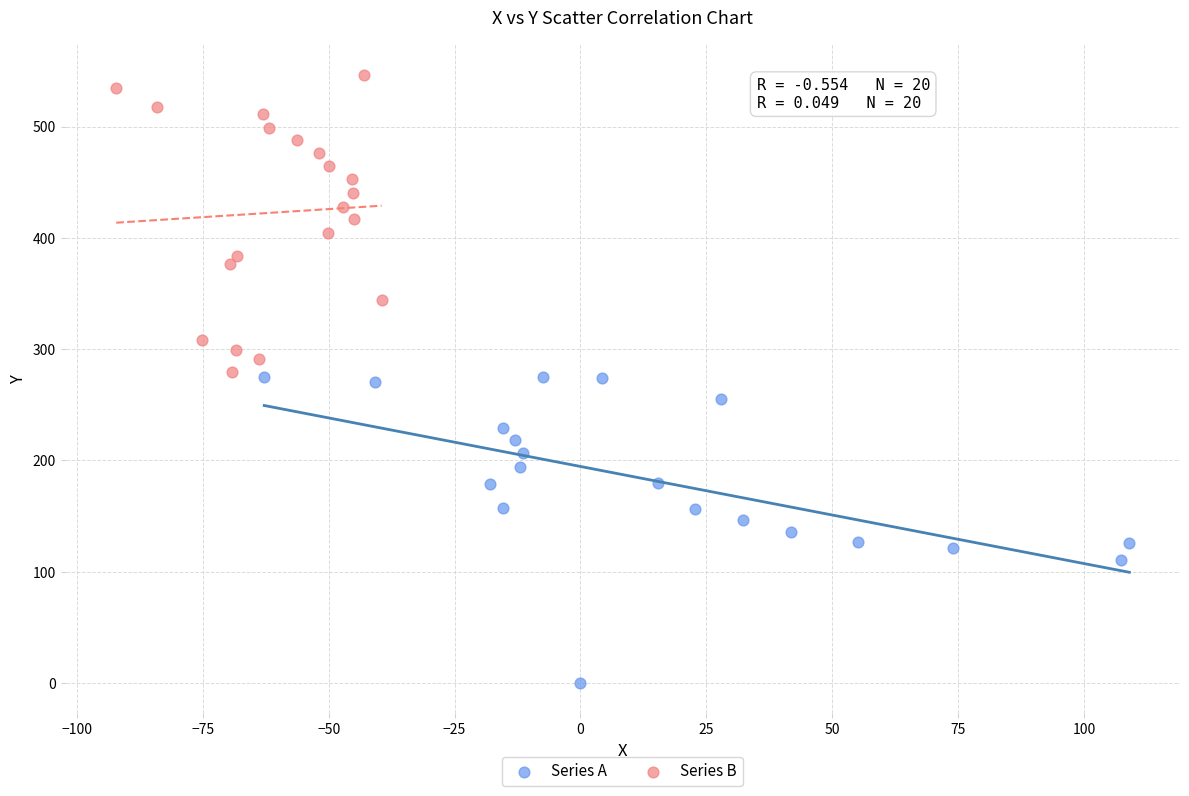

Which series reaches the maximum Y coordinate?

Series B